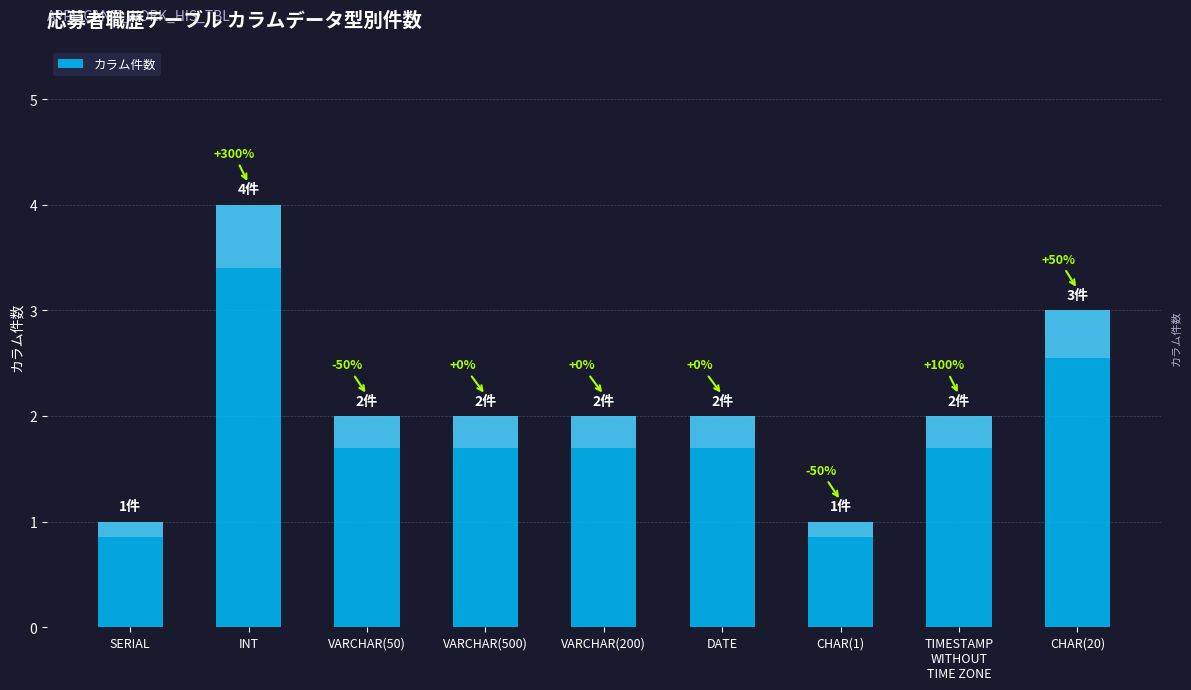

List the labels in order of value, largest first.

INT, CHAR(20), VARCHAR(50), VARCHAR(500), VARCHAR(200), DATE, TIMESTAMP
WITHOUT
TIME ZONE, SERIAL, CHAR(1)